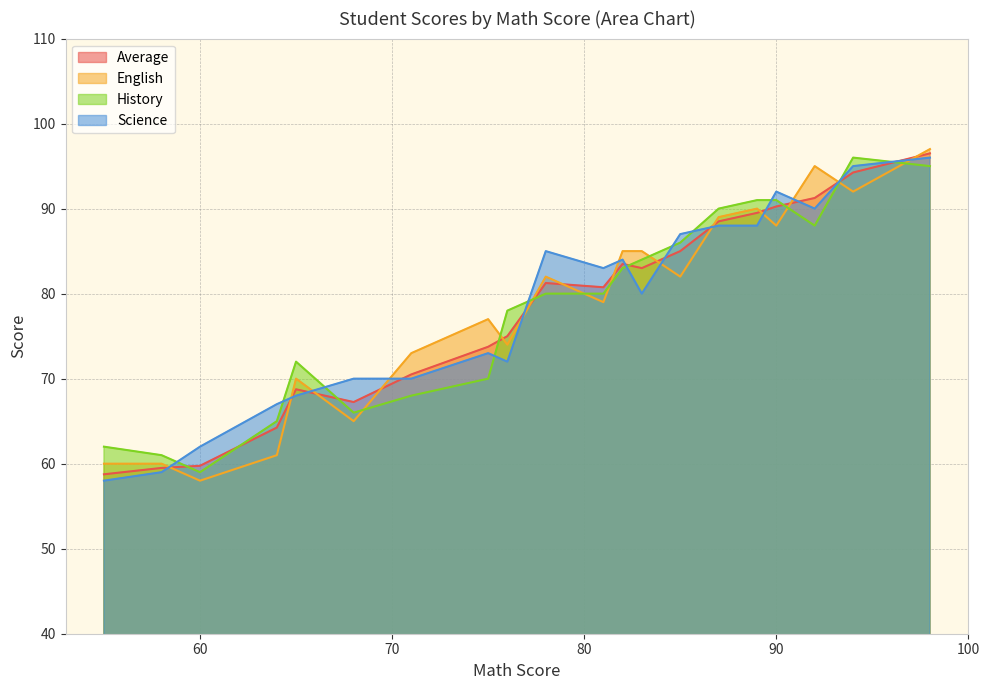

What is the lowest value of the History series?

59.0